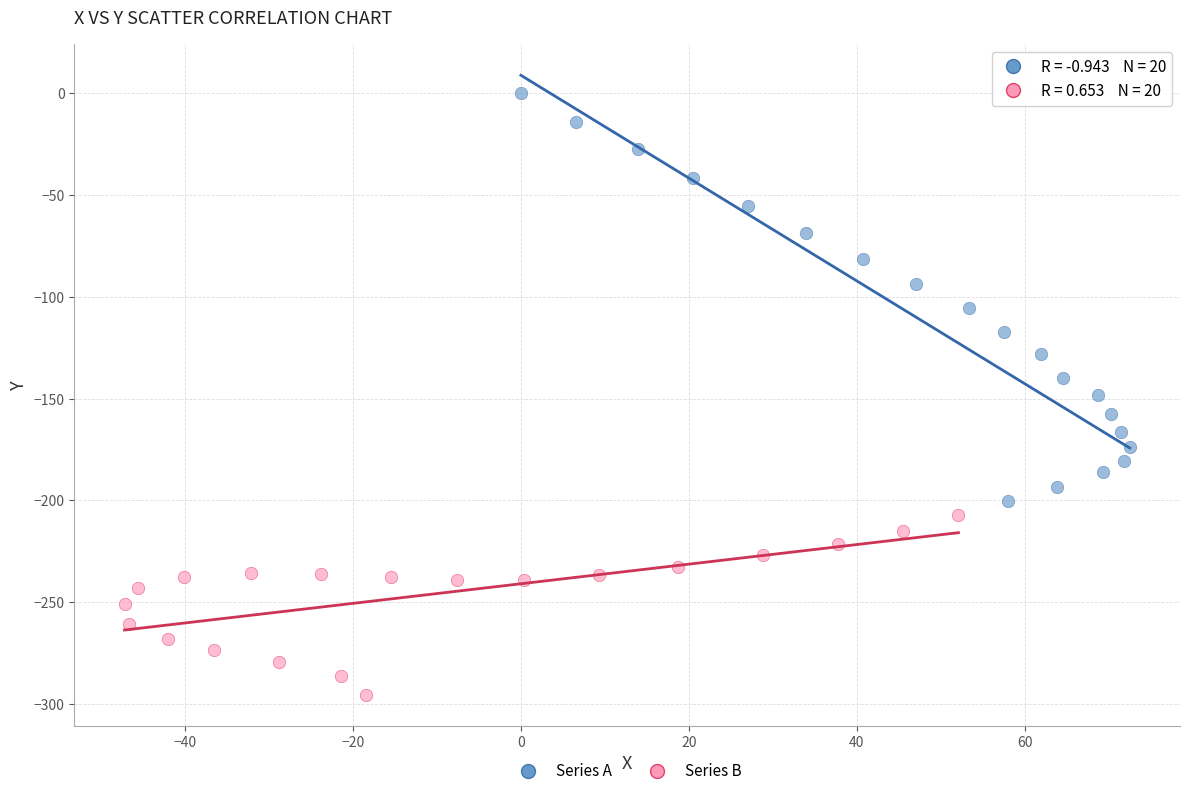

Which series has the largest Y range (max minus min)?

Series A